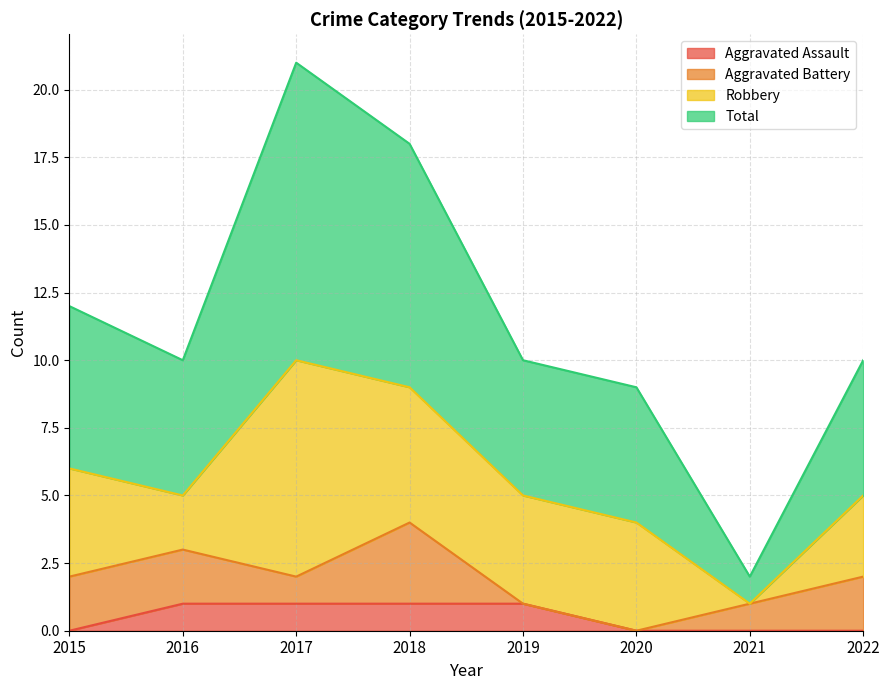

What is the value of the Aggravated Assault point at the 4th from the left?

1